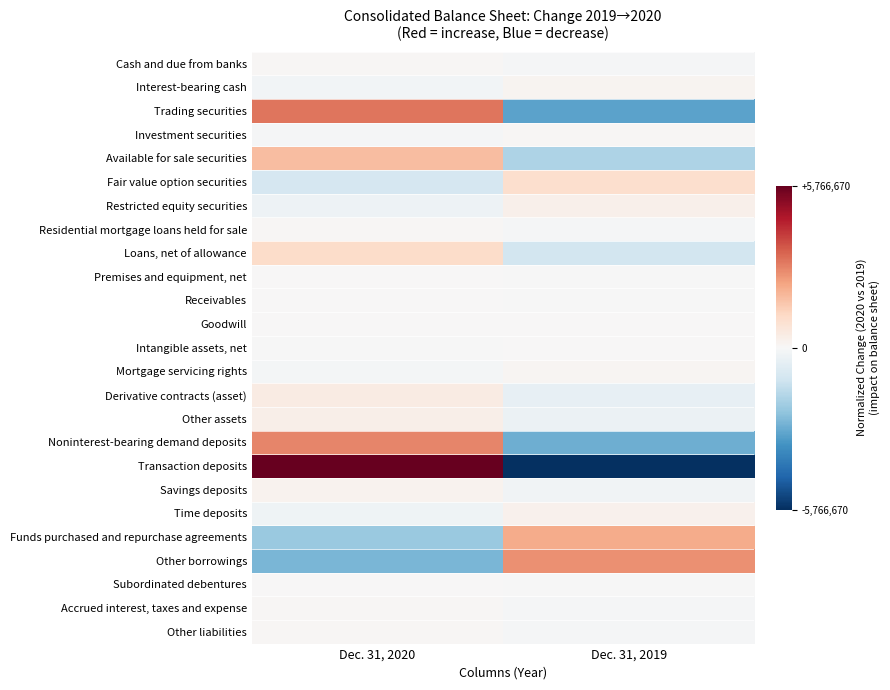

Rank the series at Dec. 31, 2020 from highest to lowest value.

Transaction deposits, Trading securities, Noninterest-bearing demand deposits, Available for sale securities, Loans, net of allowance, Derivative contracts (asset), Other assets, Savings deposits, Residential mortgage loans held for sale, Accrued interest, taxes and expense, Cash and due from banks, Other liabilities, Premises and equipment, net, Receivables, Subordinated debentures, Goodwill, Intangible assets, net, Investment securities, Mortgage servicing rights, Interest-bearing cash, Time deposits, Restricted equity securities, Fair value option securities, Funds purchased and repurchase agreements, Other borrowings